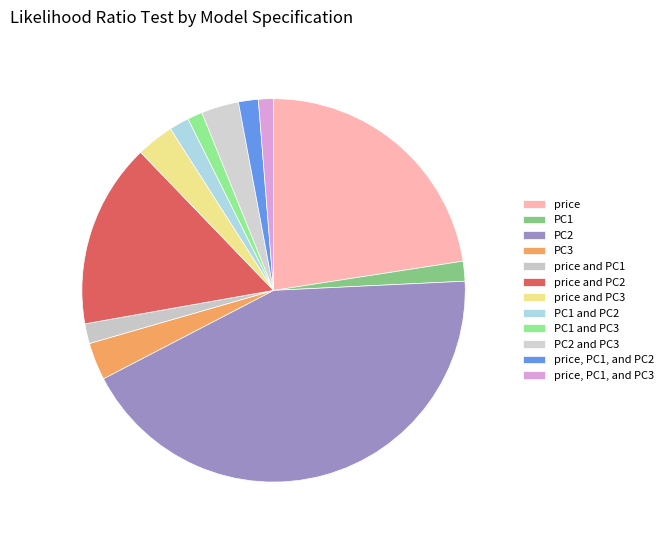

Count the number of slices in the pie.

12